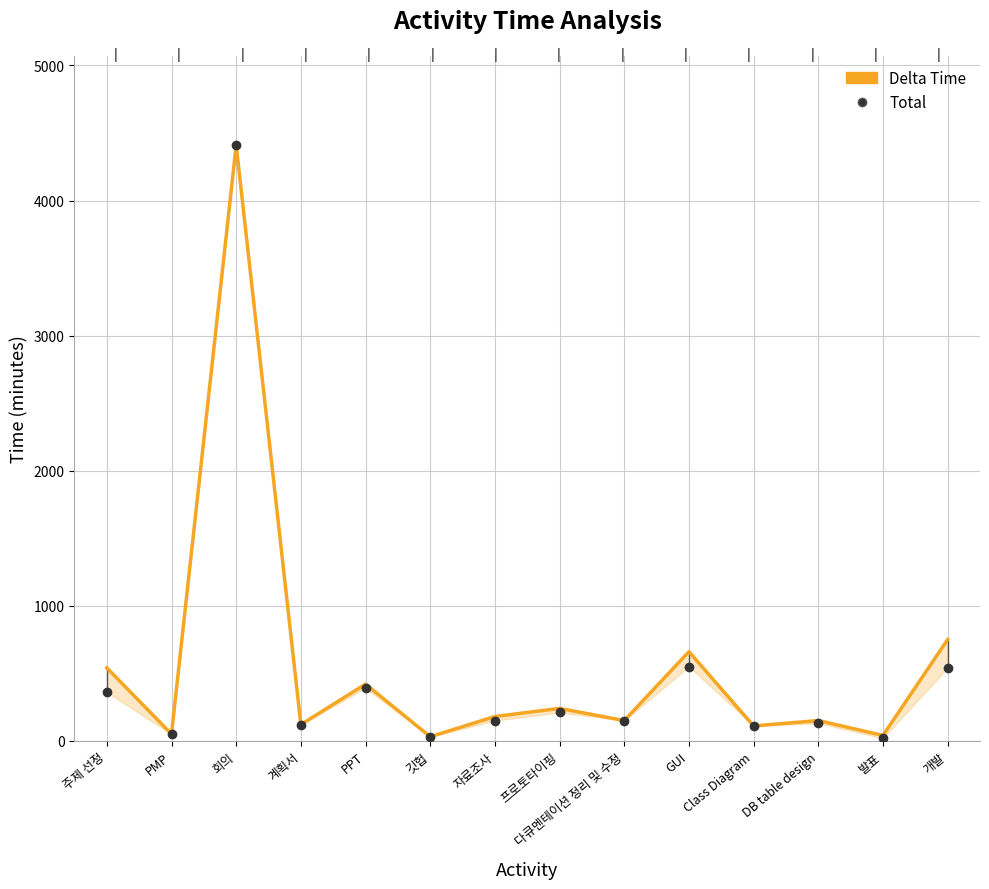

What is the total value across all series at PMP?

100